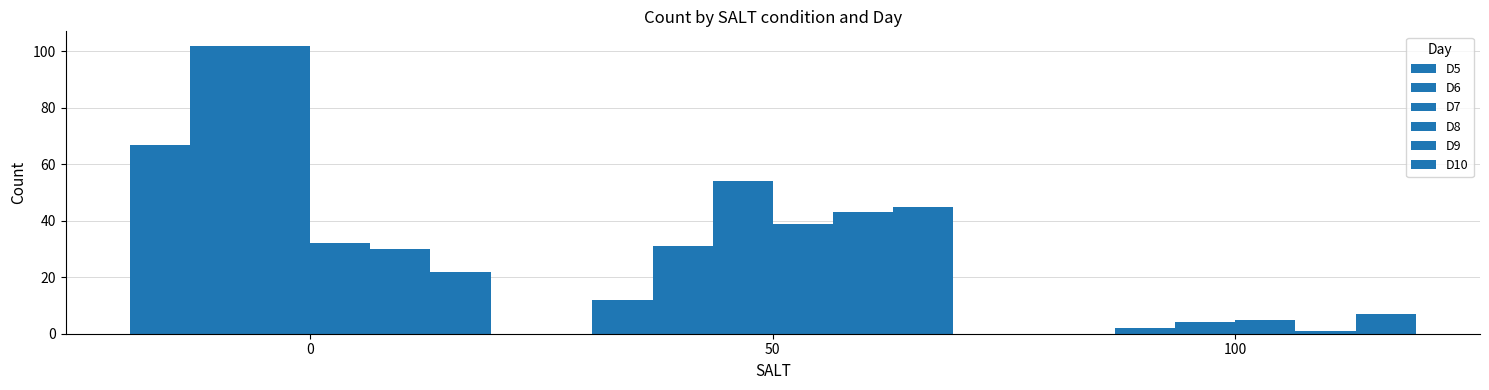

What is the highest value of the D8 series?

39